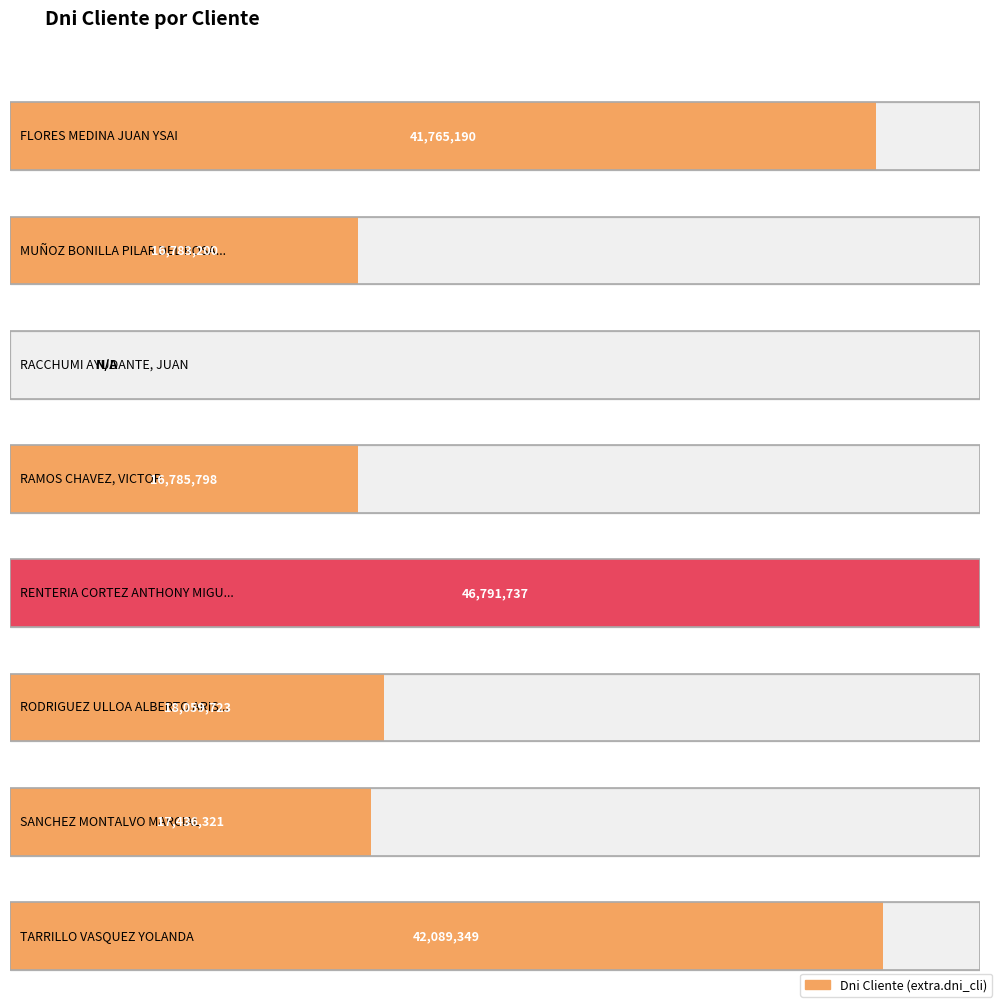

What is the sum of the values at RACCHUMI AYUDANTE, JUAN and FLORES MEDINA JUAN YSAI?

41765190